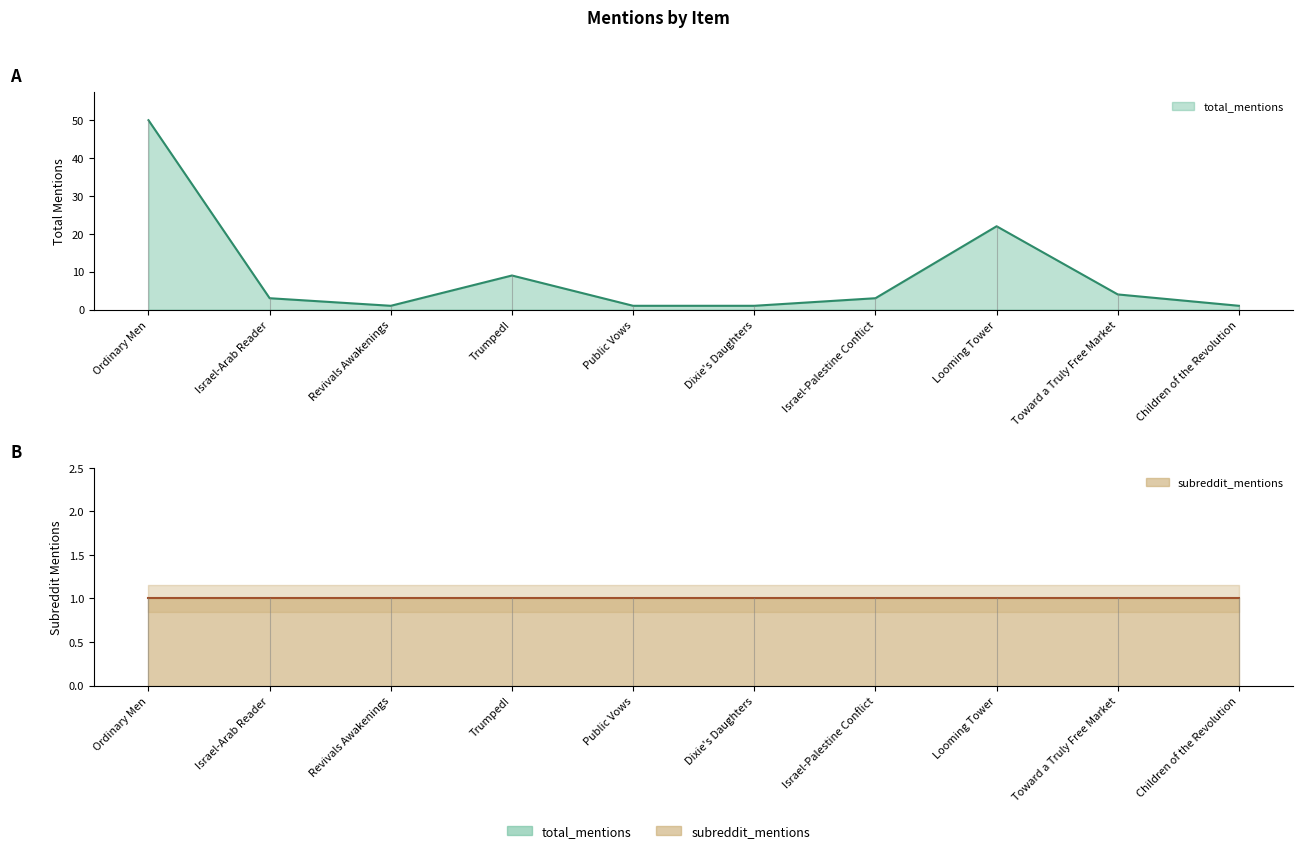

Rank the categories by value from highest to lowest.

Ordinary Men, Looming Tower, Trumped!, Toward a Truly Free Market, Israel-Arab Reader, Israel-Palestine Conflict, Revivals Awakenings, Public Vows, Dixie's Daughters, Children of the Revolution